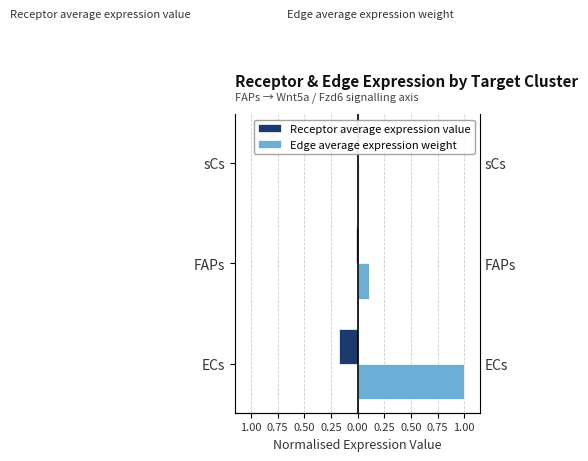

Is it true that Receptor average expression value equals -0.0 at sCs?

False